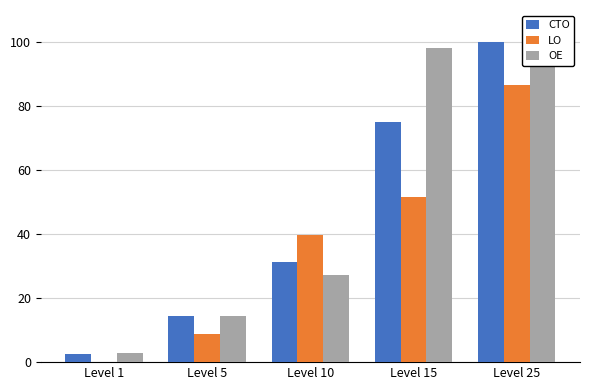

How many data points does each series have?

5